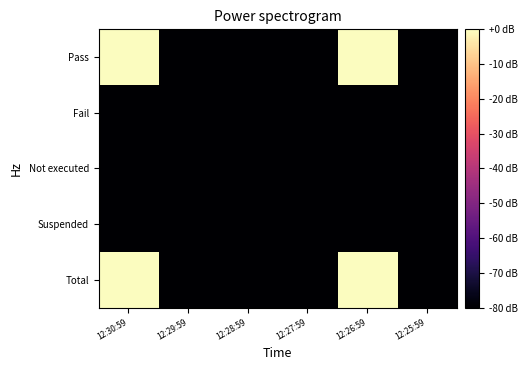

How many series are shown in this chart?

5